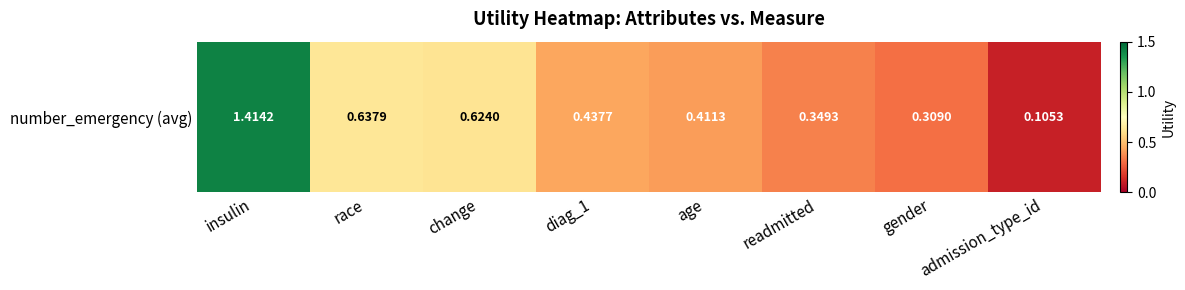

List the labels in order of value, largest first.

insulin, race, change, diag_1, age, readmitted, gender, admission_type_id